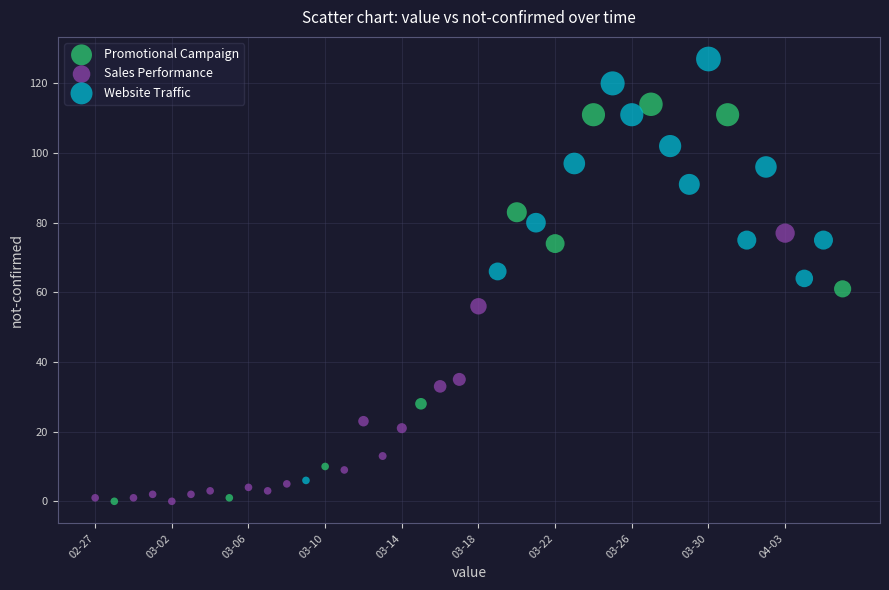

Which series has the widest spread of Y values?

Website Traffic